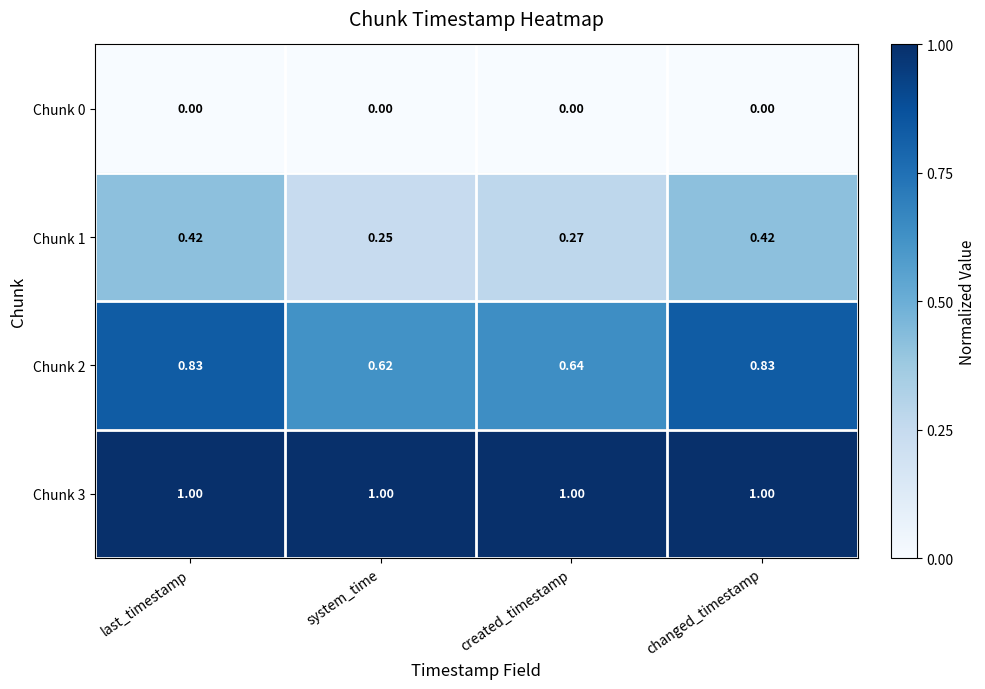

Which series has the largest range (max minus min)?

Chunk 2